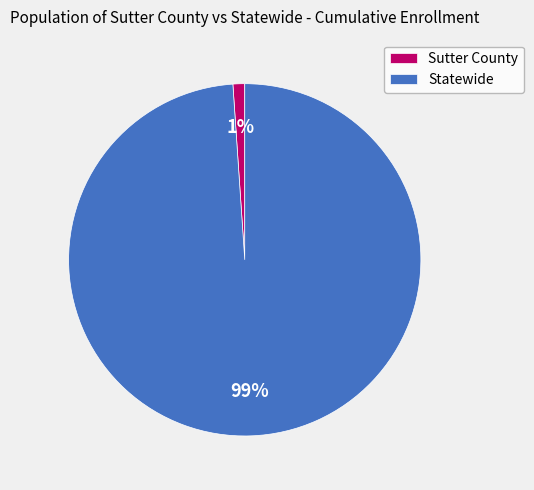

Do Sutter County and Statewide together represent more than half of the pie?

Yes